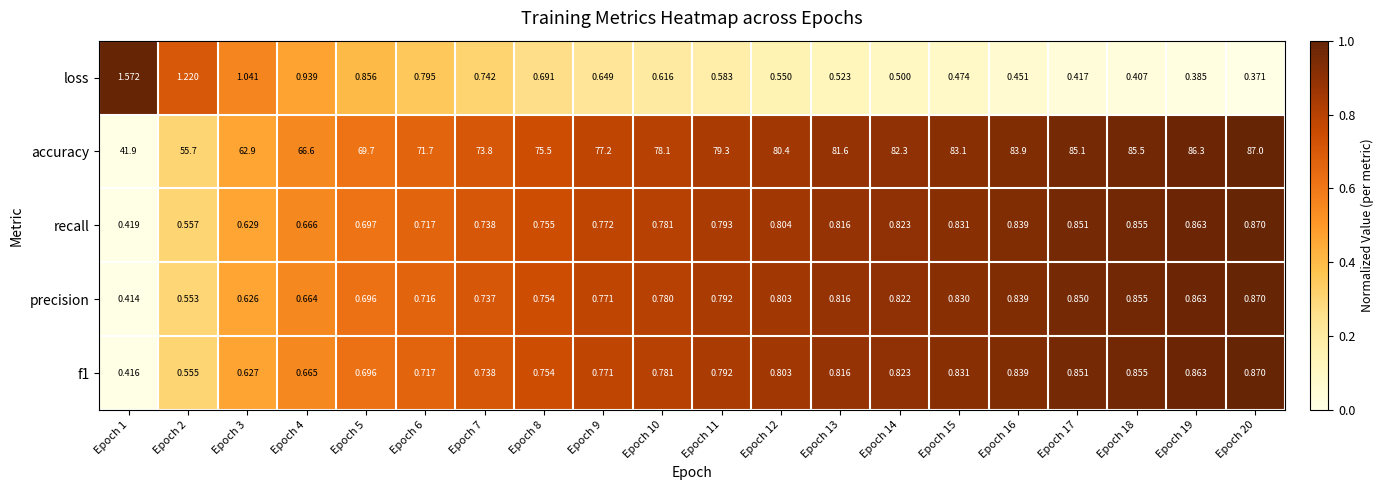

How many categories are shown in the chart?

20